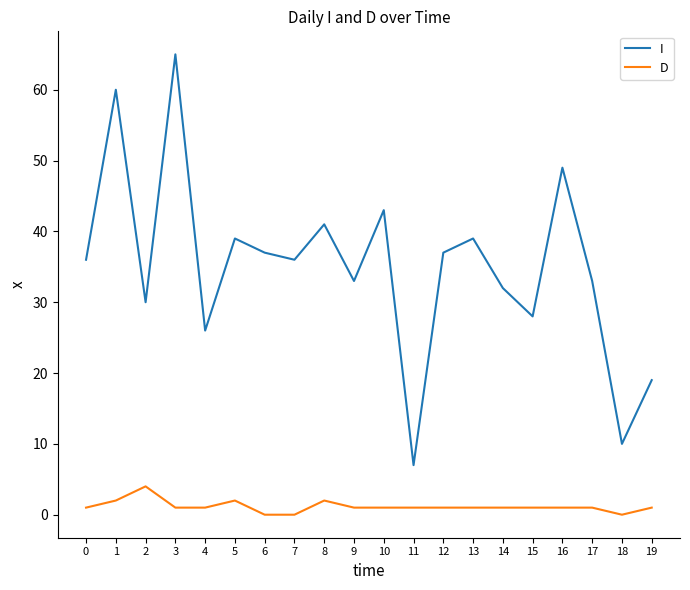

Rank the series by their maximum value, from highest to lowest.

I, D